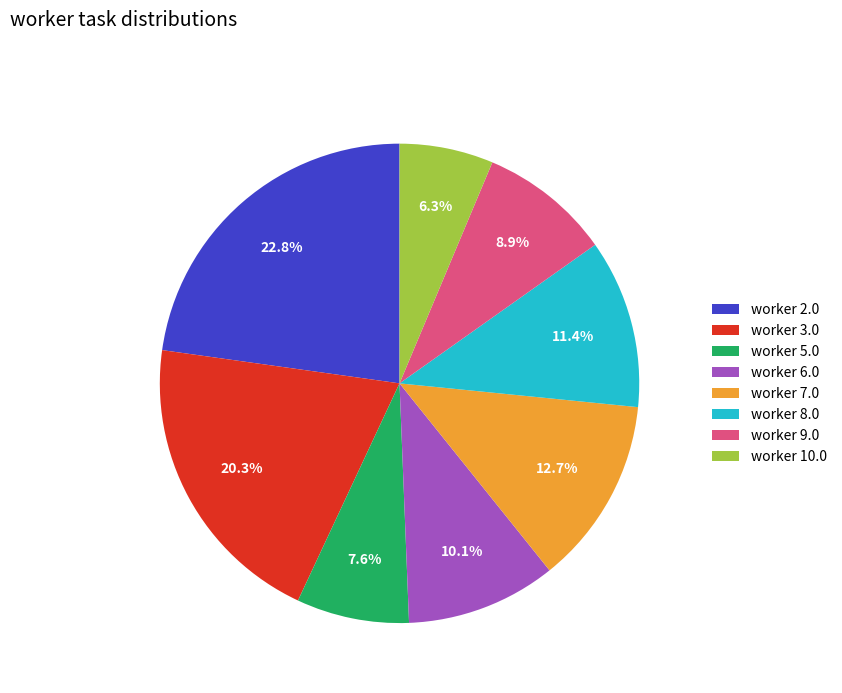

To the nearest percent, what portion does worker 5.0 represent?

8%